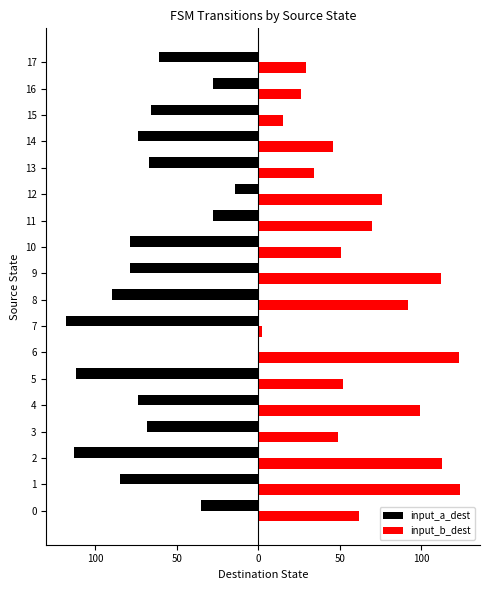

Does the chart contain stacked bars?

No